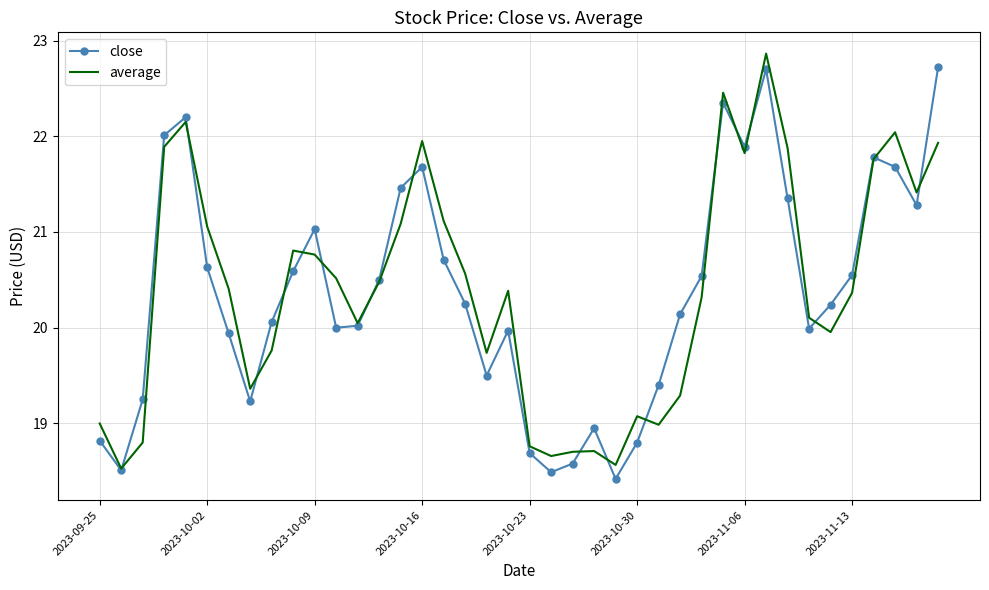

What is the minimum value shown in the chart?

18.4